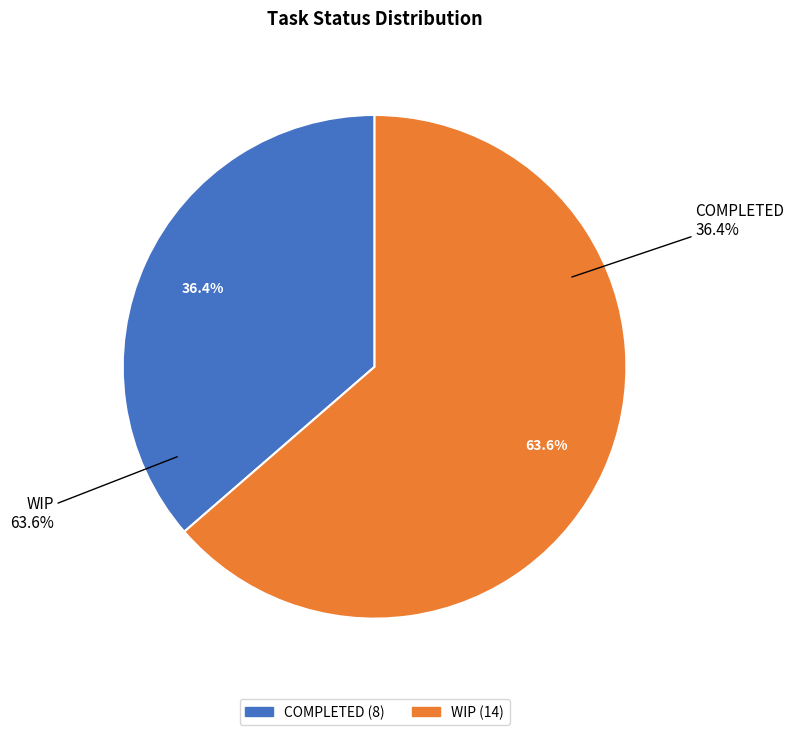

Count the number of slices in the pie.

2